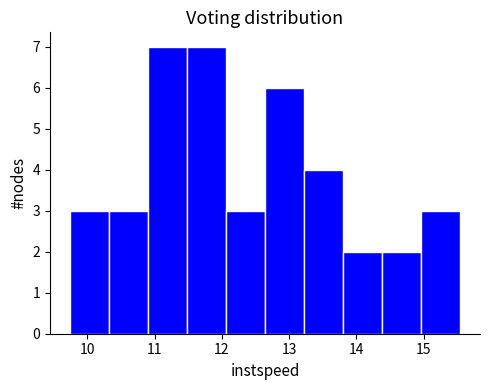

Reading left to right, transcribe this chart: for each bar, give the range it covers on the x-axis and its height. Neither the bar edges nor the heights are printed on the chart, so give them approximately, as read against the axes.

9.7 to 10.3: 3
10.3 to 10.9: 3
10.9 to 11.5: 7
11.5 to 12.1: 7
12.1 to 12.6: 3
12.6 to 13.2: 6
13.2 to 13.8: 4
13.8 to 14.4: 2
14.4 to 15.0: 2
15.0 to 15.5: 3